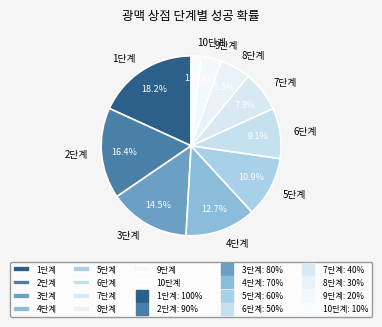

What is the ratio of the value at 6단계 to the value at 2단계?

0.6